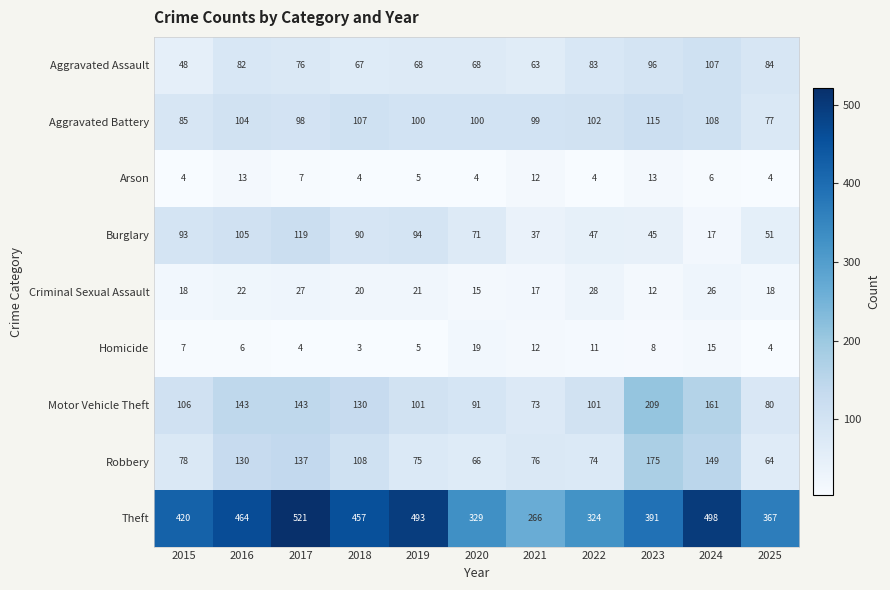

What is the difference between the maximum and second lowest values in the Homicide series?

15